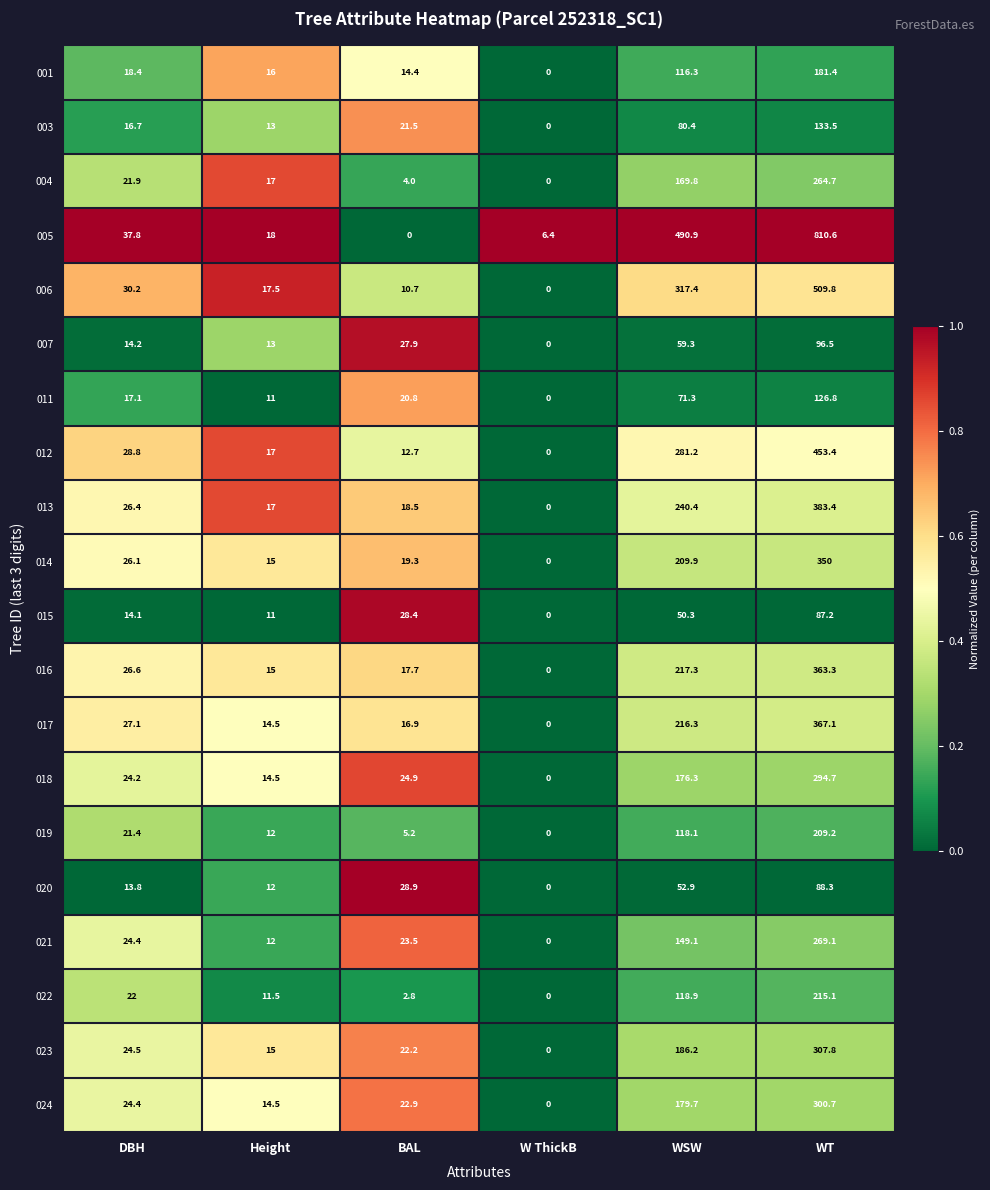

How many data points in 012 are less than 28?

3